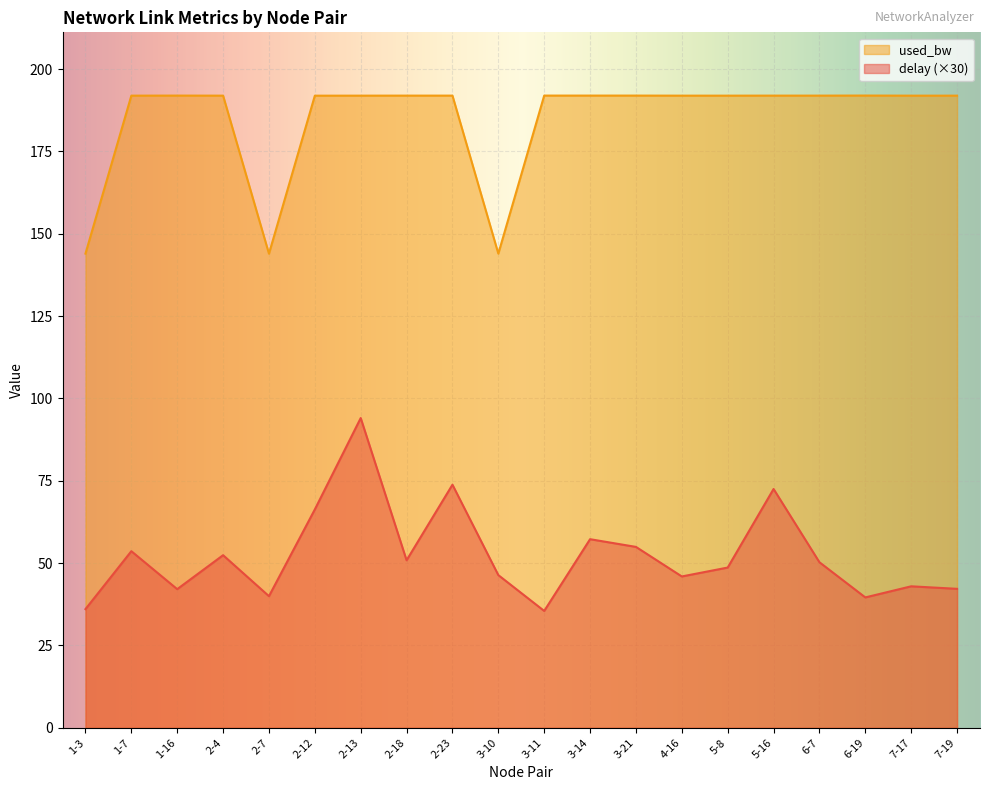

At which label does used_bw reach its peak?

6-19